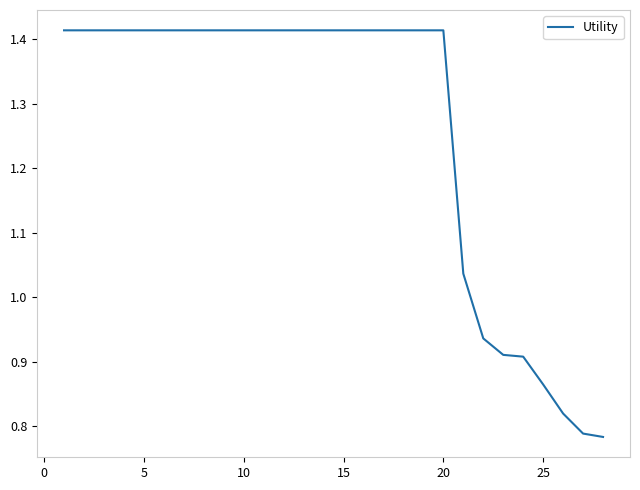

How many lines are shown in the chart?

1